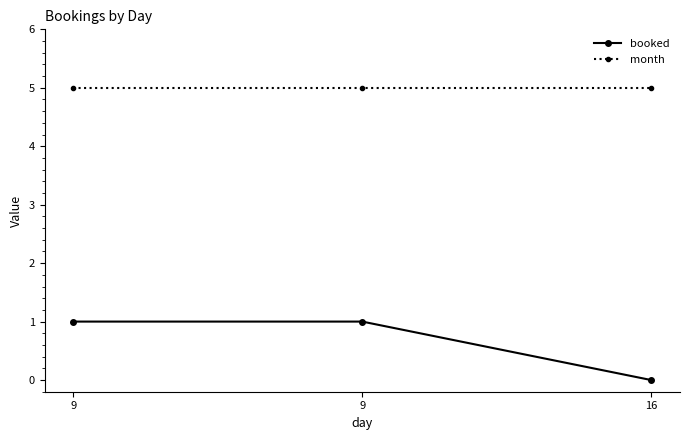

The value of booked at 9 is 1. True or false?

True